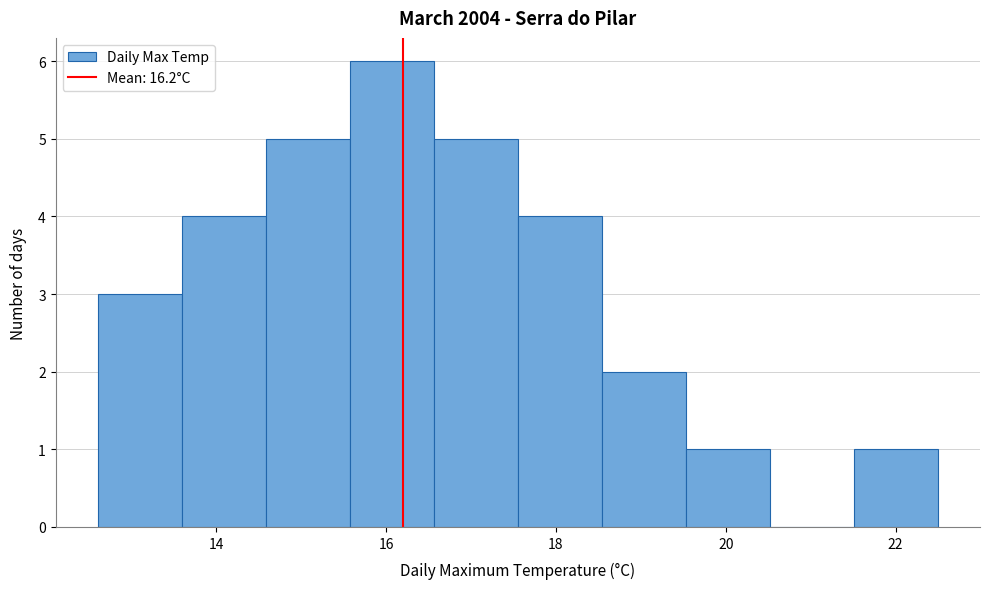

Over which range of the x-axis is the bar tallest?

15.6 to 16.6